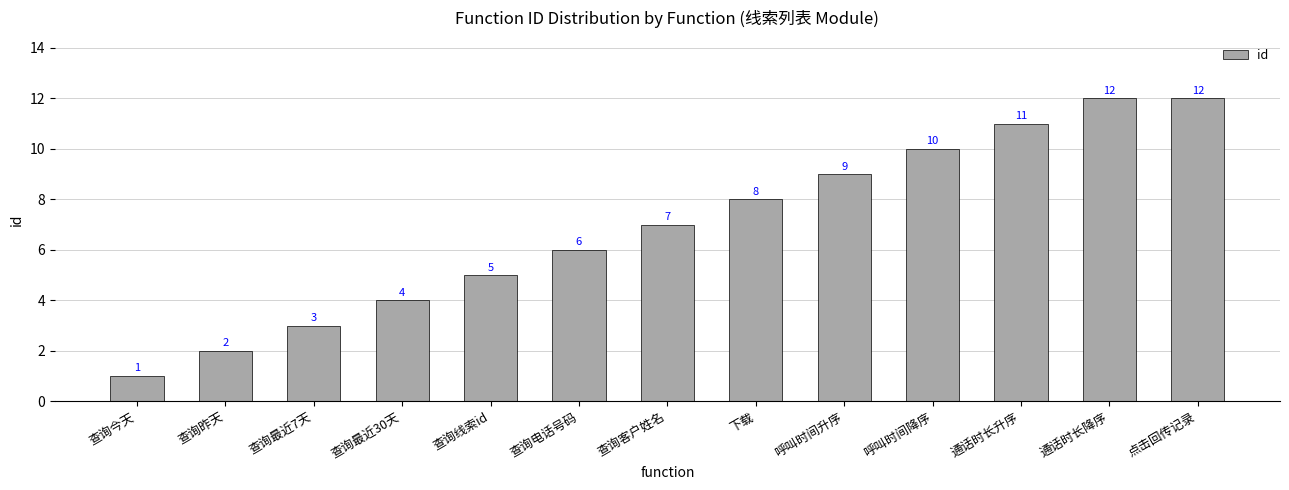

Between 查询今天 and 通话时长降序, which is larger?

通话时长降序